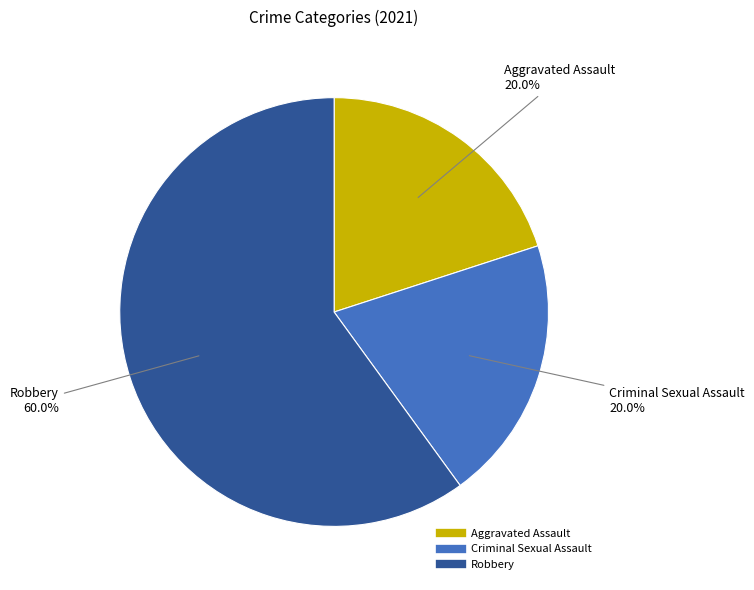

Does any single category account for the majority?

Yes